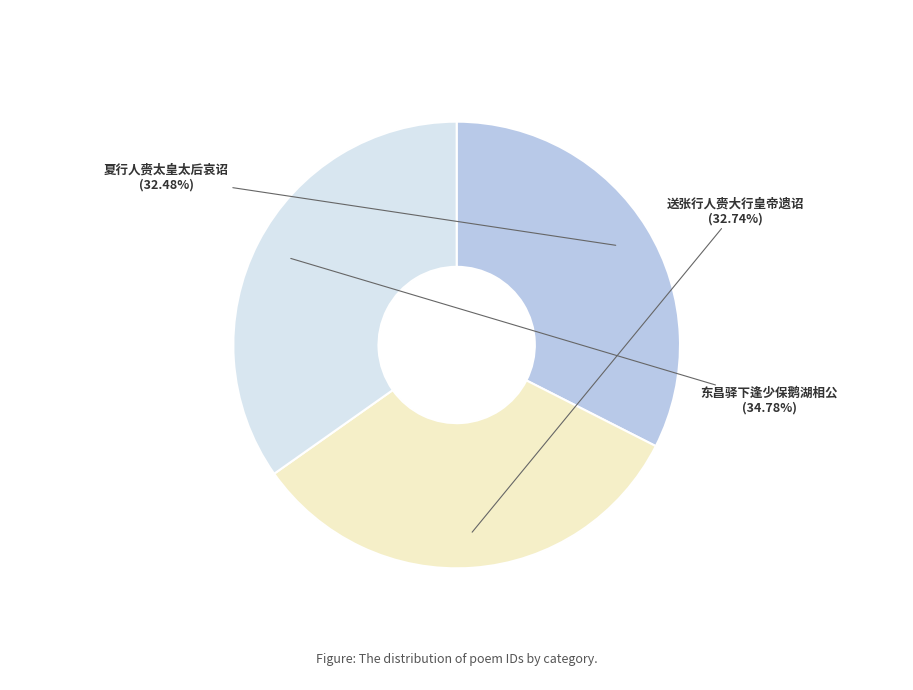

Approximately how many times larger is the value at 送张行人赍大行皇帝遗诏 compared to 夏行人赍太皇太后哀诏?

1.0